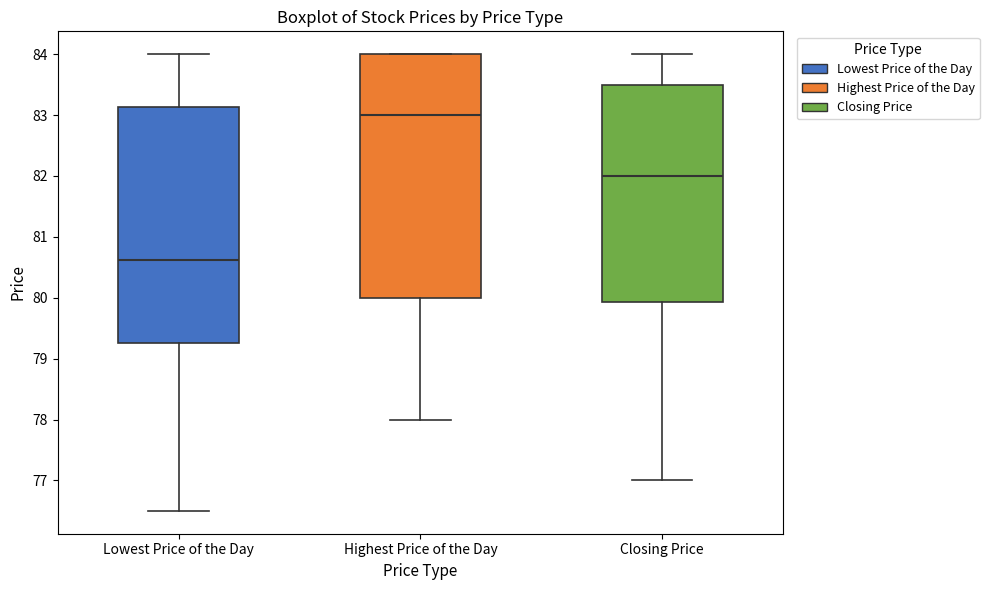

Where does the median line of the box for Highest Price of the Day sit on the y-axis? The values are not printed on the chart, so give them approximately, as read against the axis.

83.0